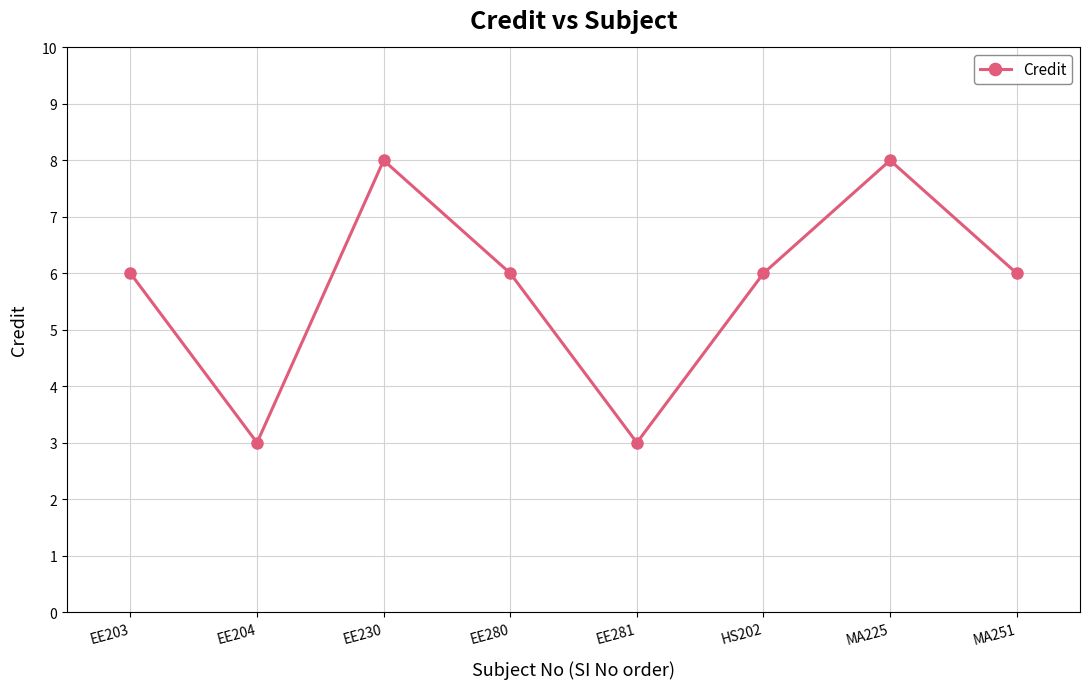

What position from the left is EE204?

2